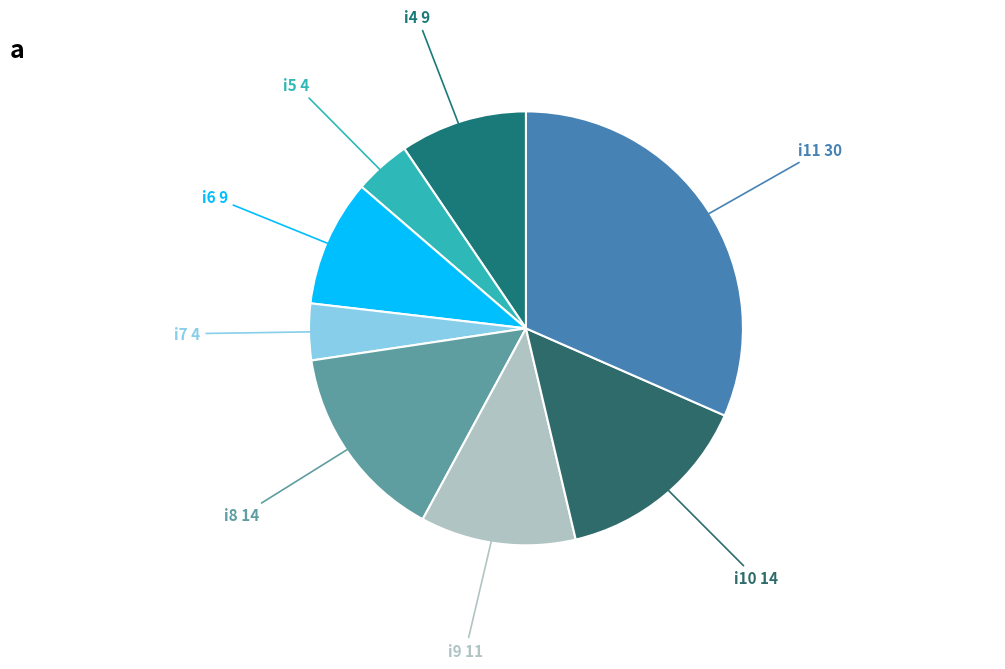

True or false: i11 30 accounts for 32% of the total.

True